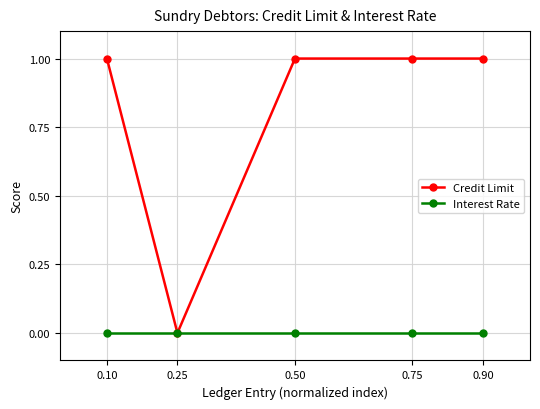

Reading left to right, transcribe all the data shown in this chart.

Credit Limit: 1	0	1	1	1
Interest Rate: 0	0	0	0	0